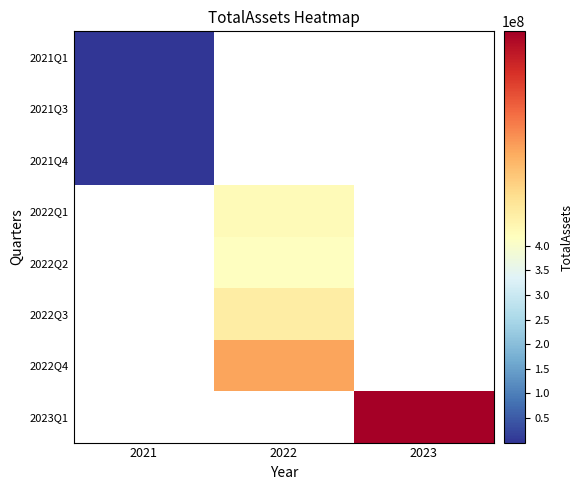

How many series are shown in this chart?

8